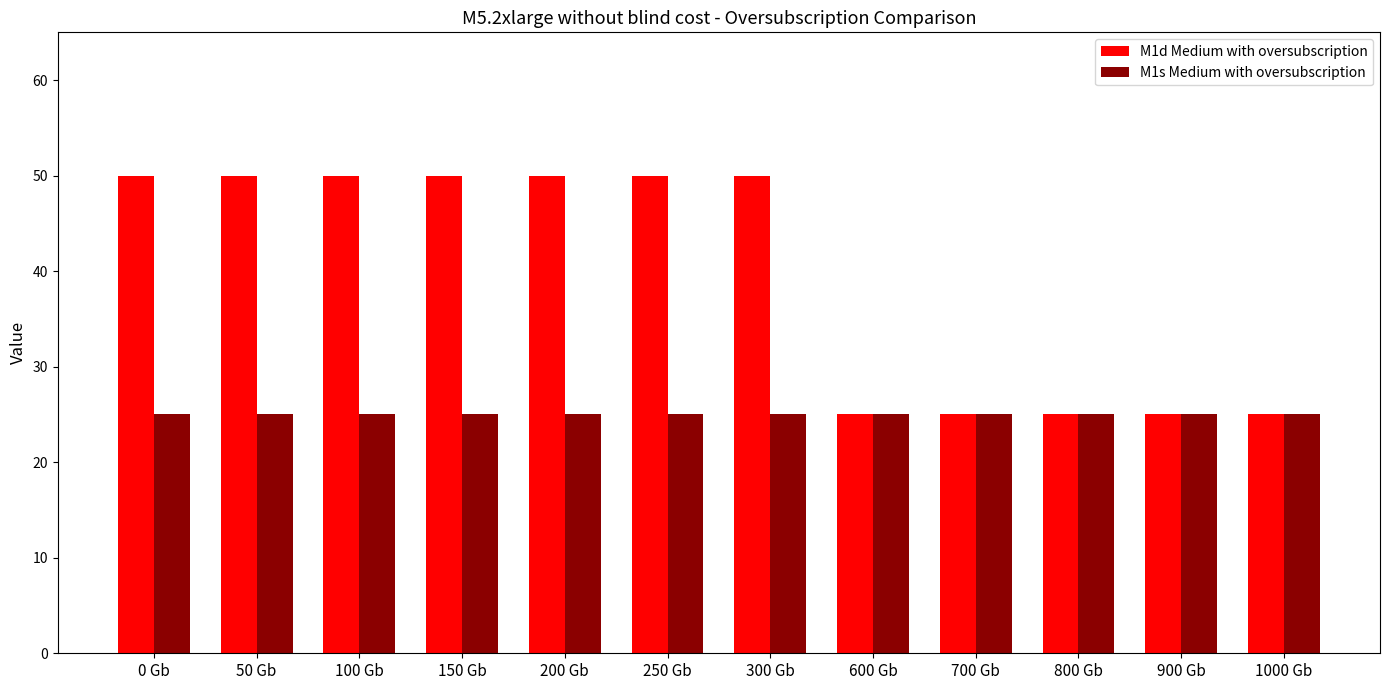

The value of M1d Medium with oversubscription at 0 Gb is 66. True or false?

False